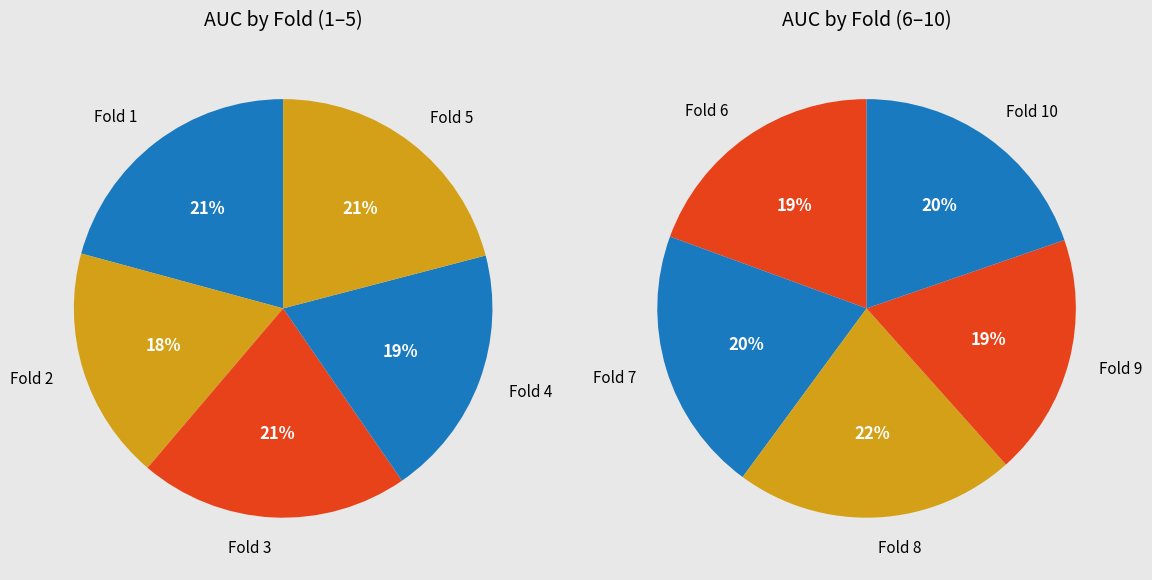

Does Fold 2 represent more than half of the total?

No